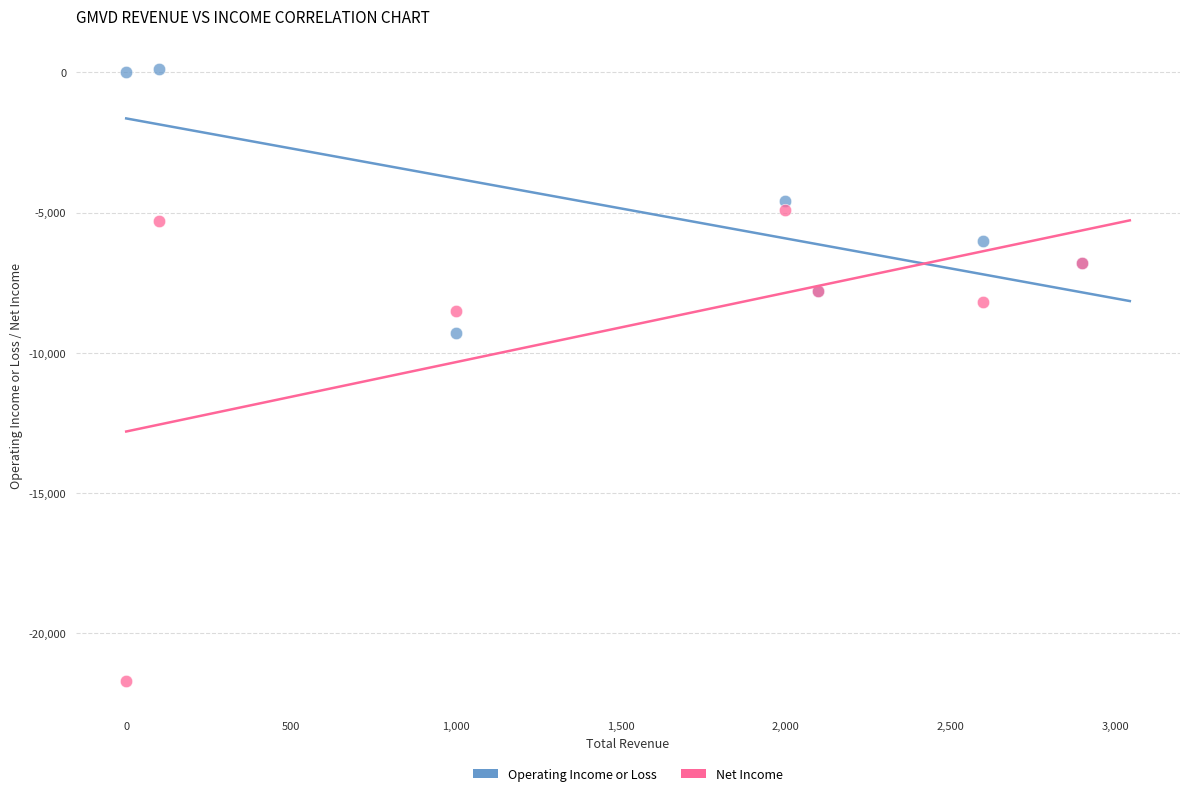

Across all series, what Y value is closest to -10800?

-9300